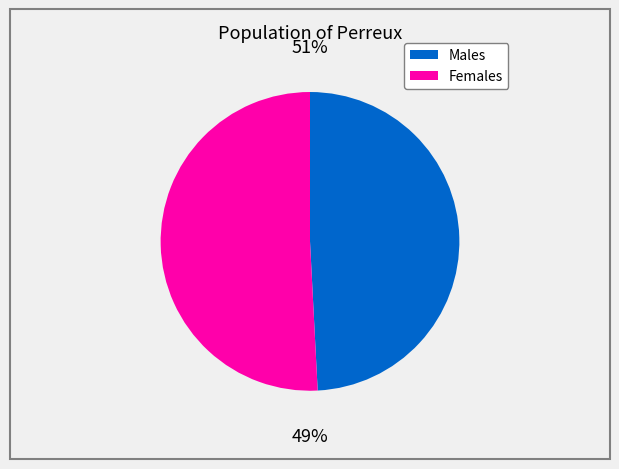

Count the number of slices in the pie.

2